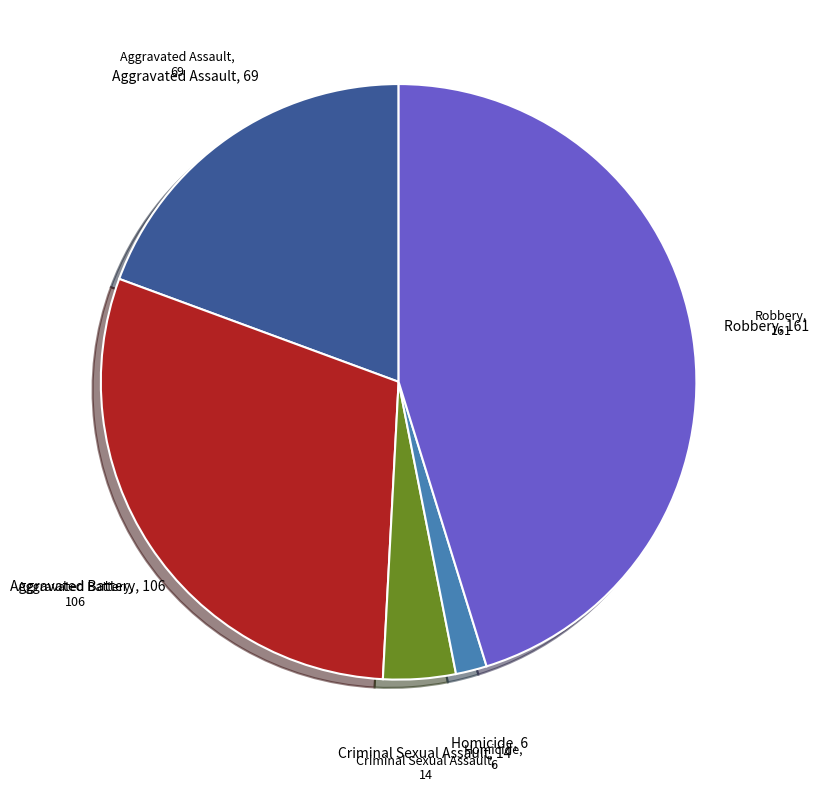

Is there a majority slice in this chart?

No